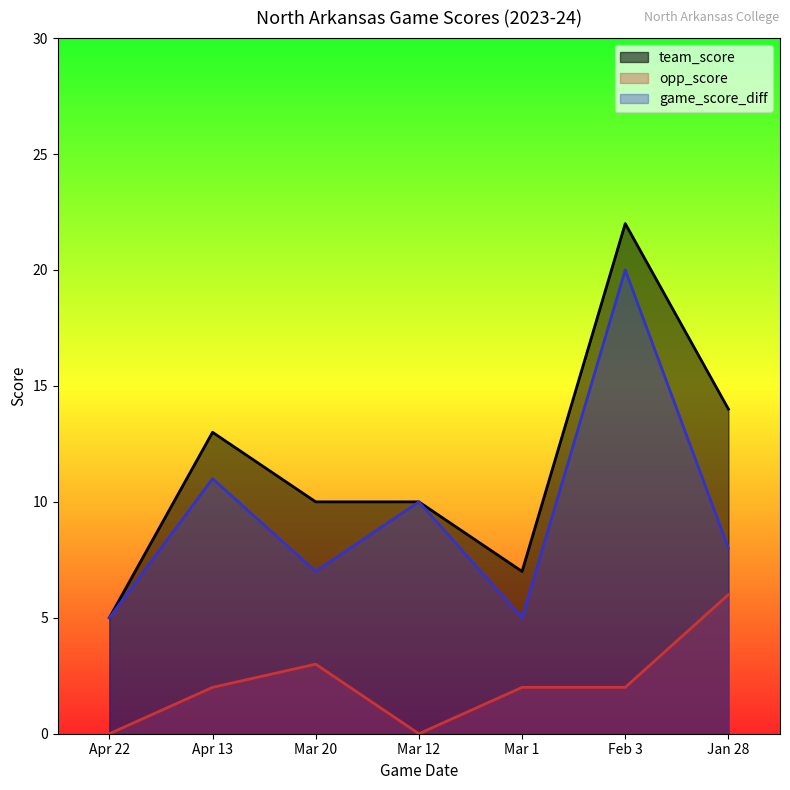

Which series has the largest total across all categories?

team_score